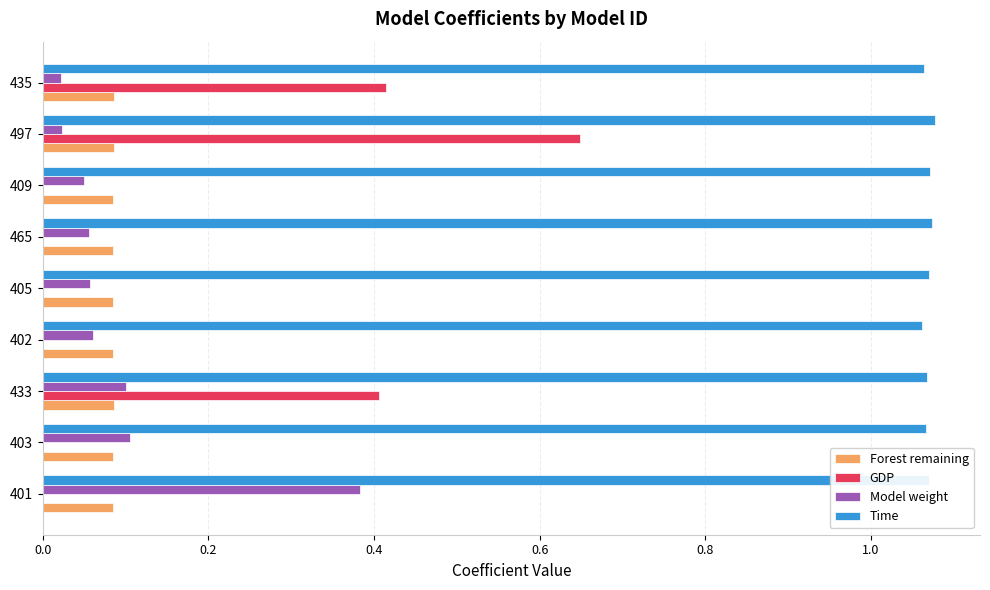

Is it true that GDP equals 0.0 at 403?

True